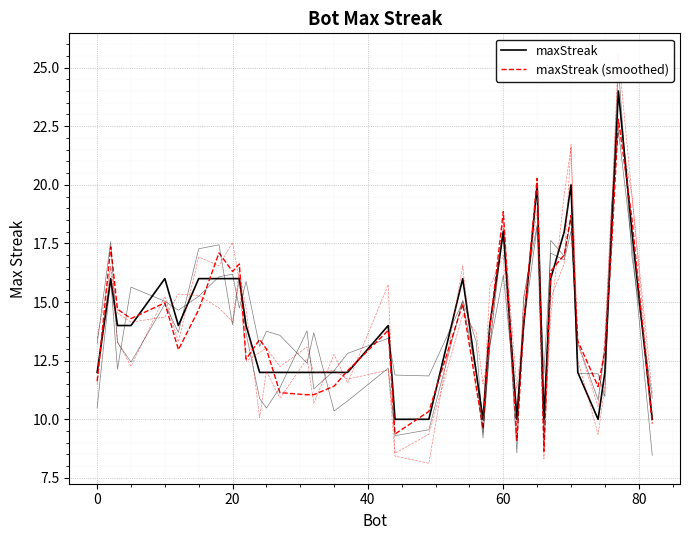

How many values in the maxStreak (smoothed) series are below 13?

18